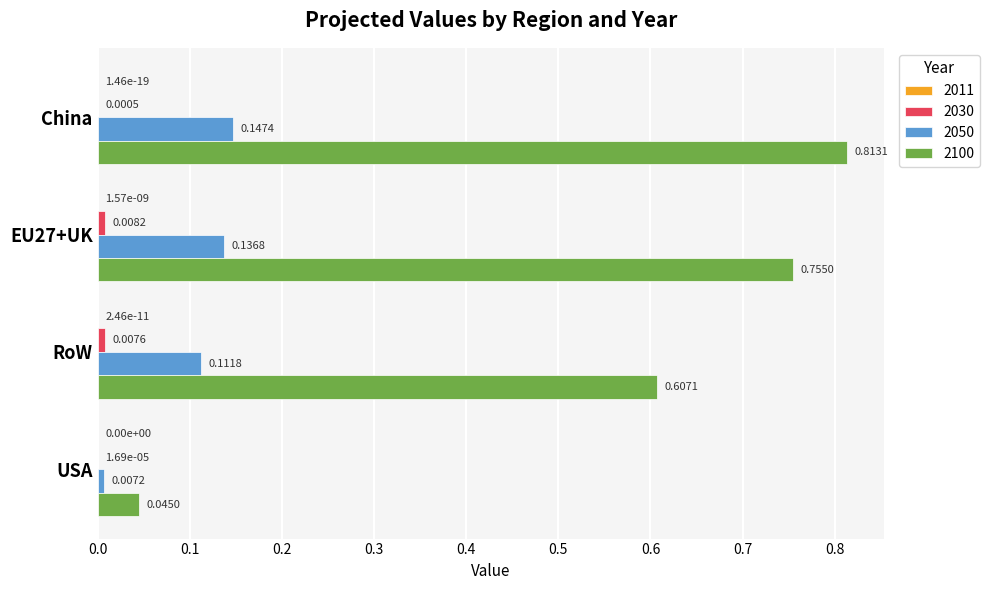

Which series changed the most between China and USA?

2100